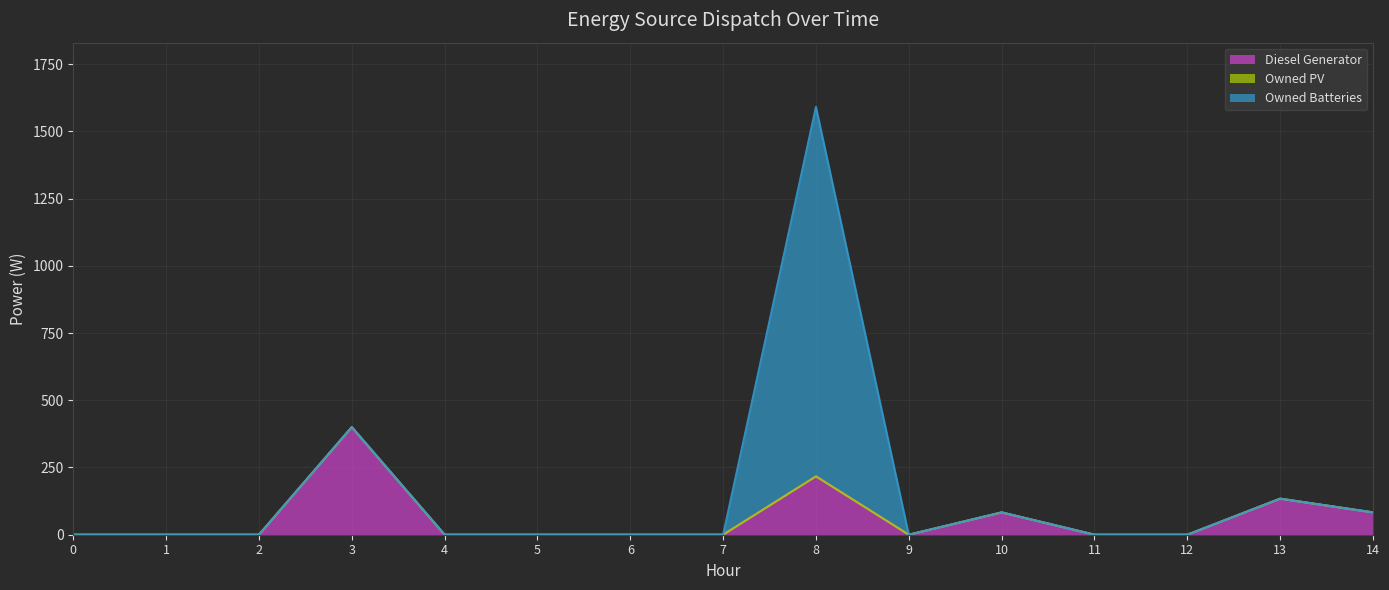

Rank the series at 12 from lowest to highest value.

Diesel Generator, Owned PV, Owned Batteries